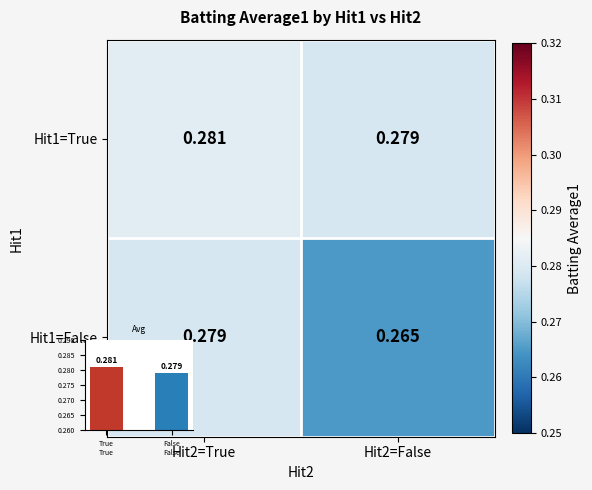

List the labels in order of Hit1=False value, largest first.

Hit2=True, Hit2=False